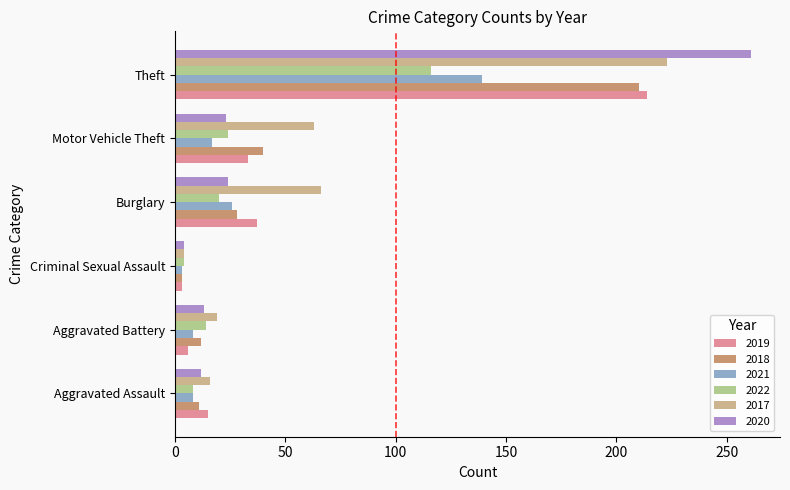

What is the spread (max minus min) of values at Motor Vehicle Theft?

46